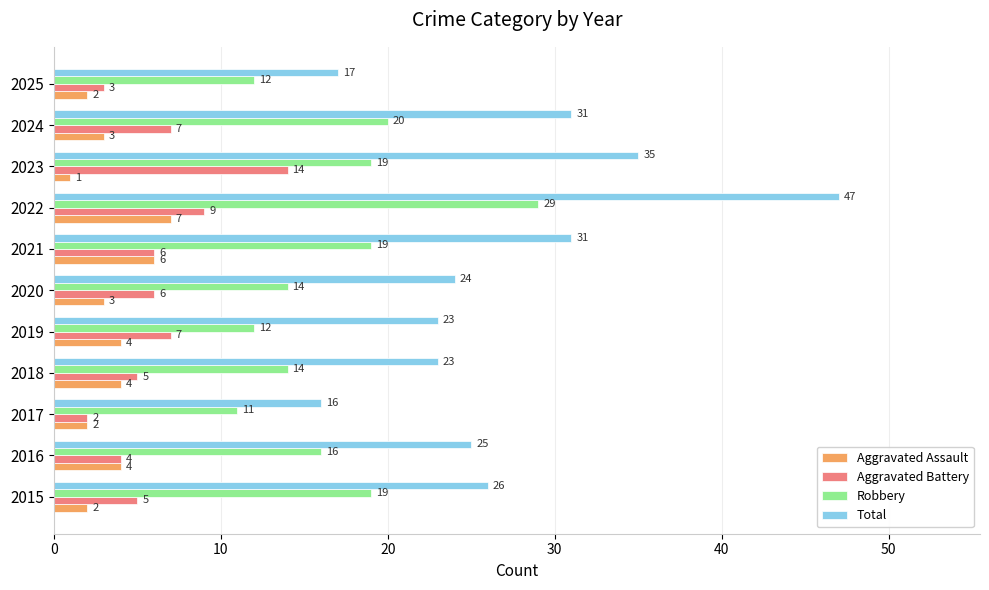

Rank the series by their maximum value, from lowest to highest.

Aggravated Assault, Aggravated Battery, Robbery, Total